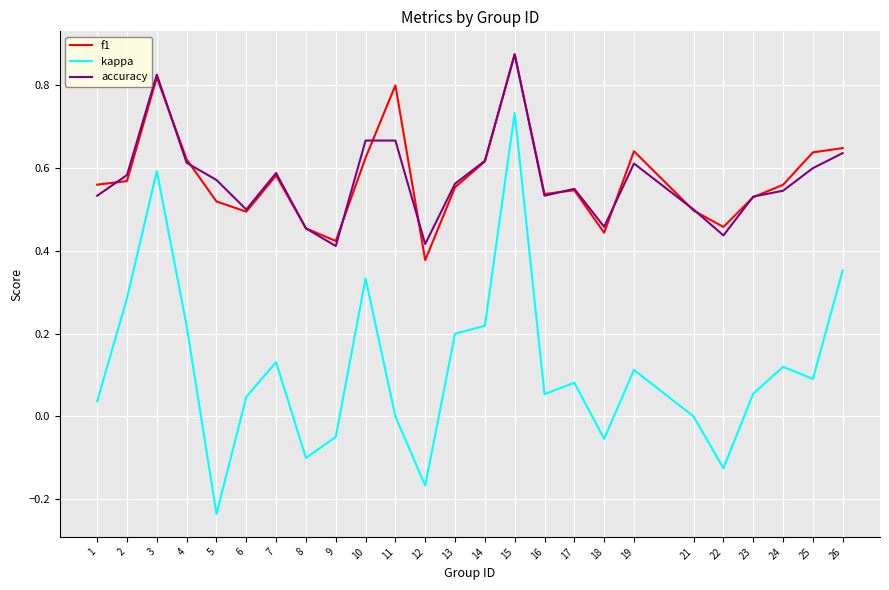

What are all the series names shown in the legend?

f1, kappa, accuracy